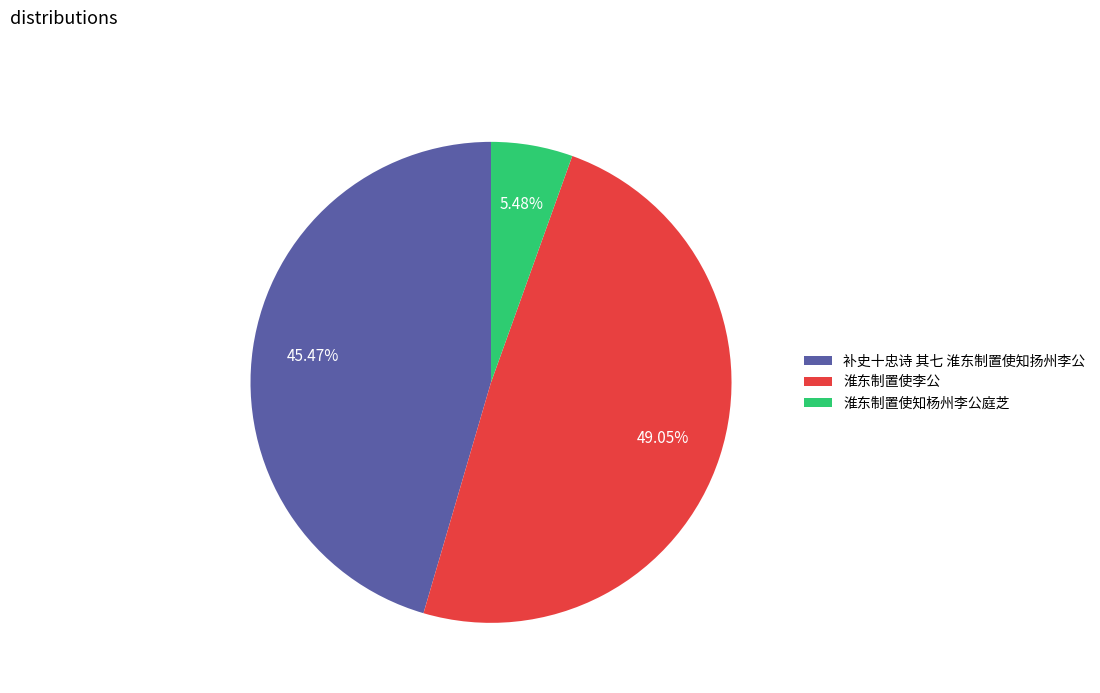

To the nearest percent, what percentage of the pie is 补史十忠诗 其七 淮东制置使知扬州李公?

45%